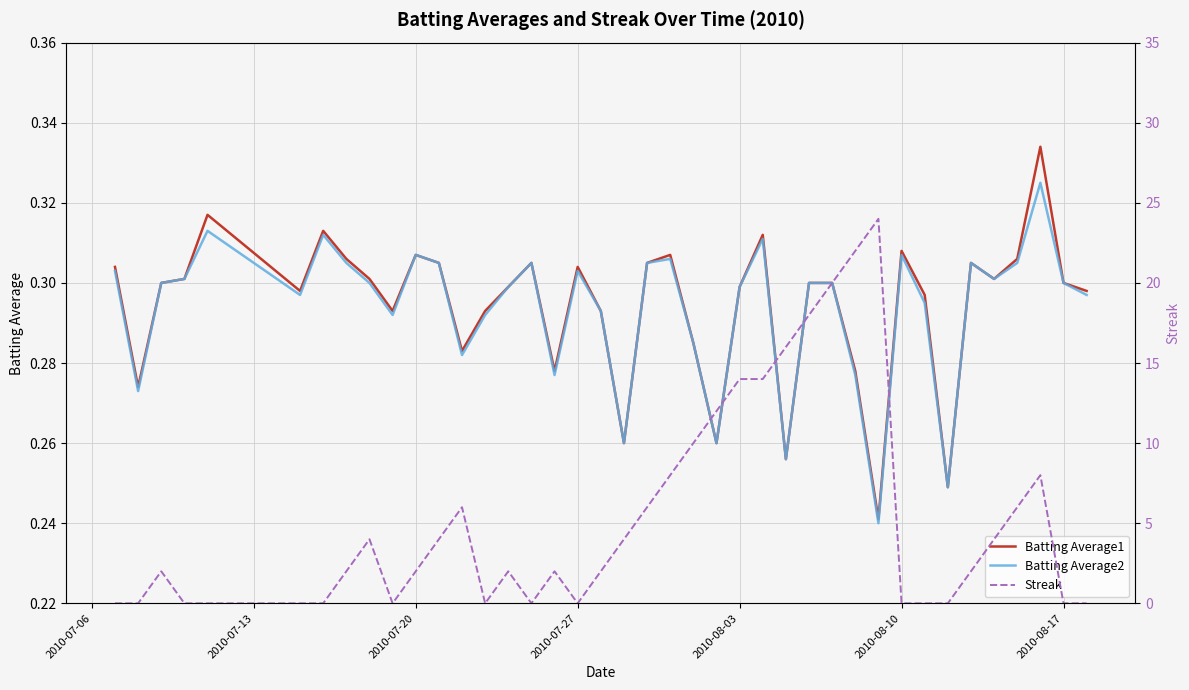

The Batting Average1 series shows 0.2 at 2010-08-03. True or false?

False